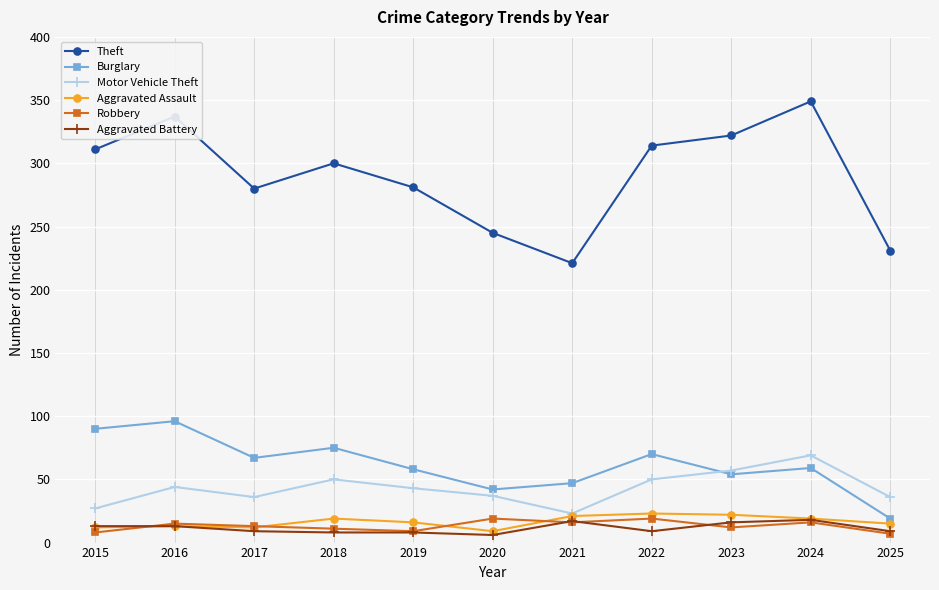

What is the highest value of the Robbery series?

19